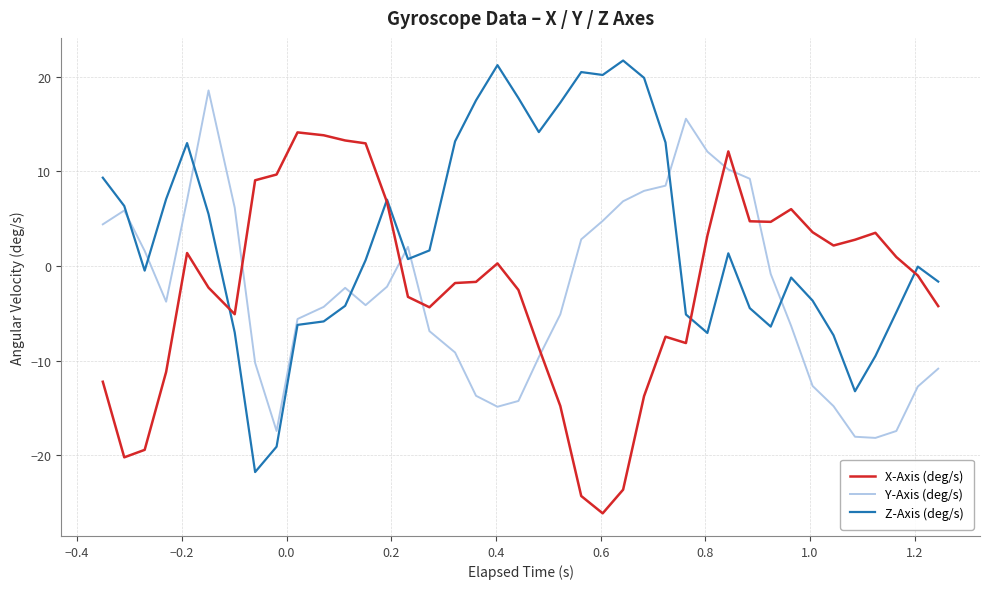

What is the minimum value for Z-Axis (deg/s)?

-21.8